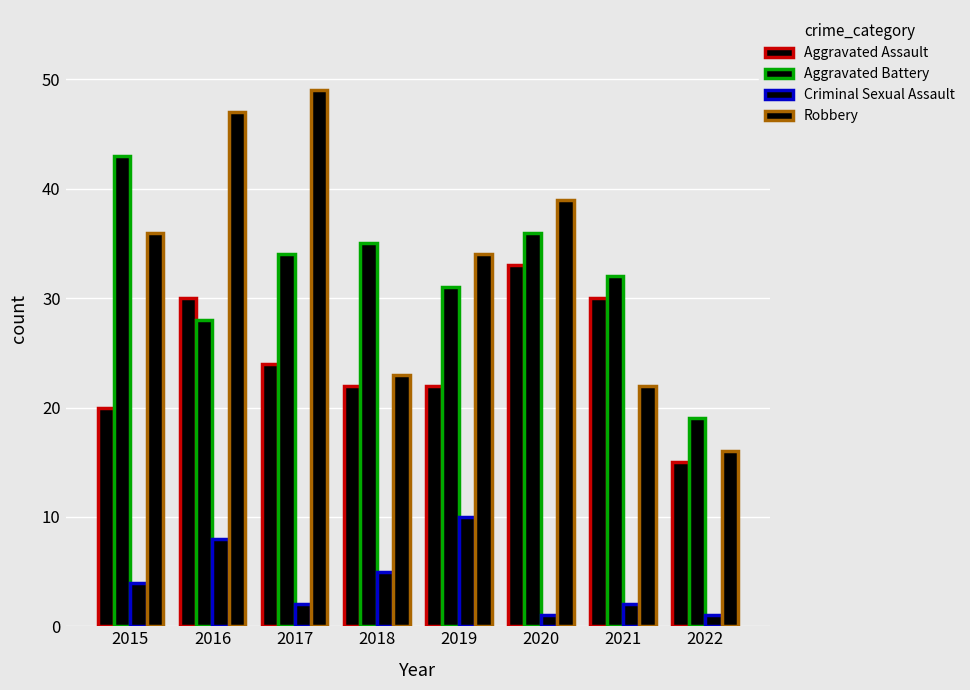

Count the number of data series in this chart.

4